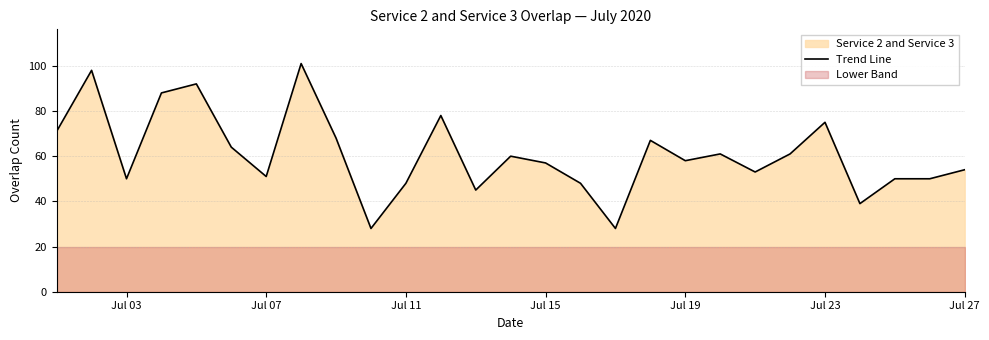

True or false: Trend Line has a value of 19 at Jul 19.

False